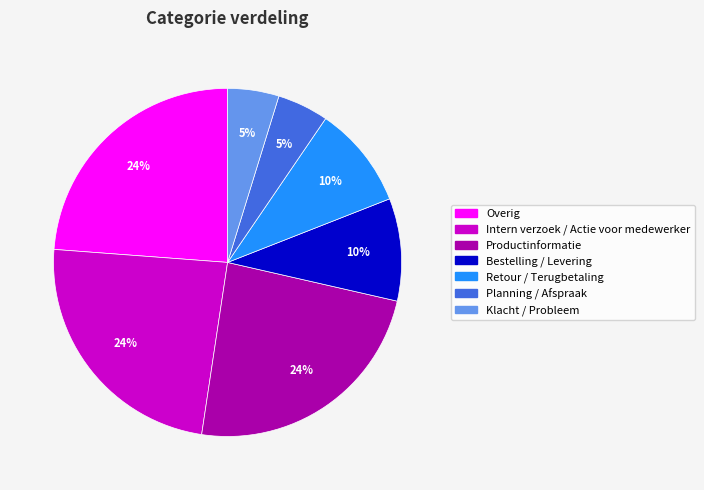

Do Klacht / Probleem and Planning / Afspraak together represent more than half of the pie?

No